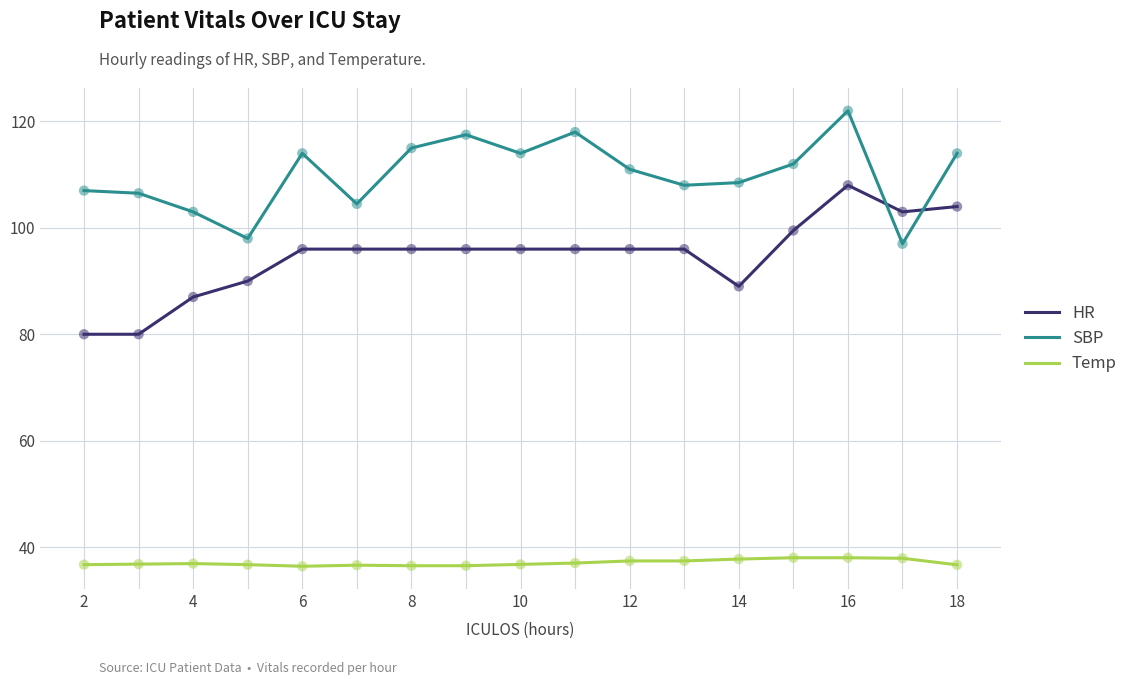

Which series has the largest total across all categories?

SBP